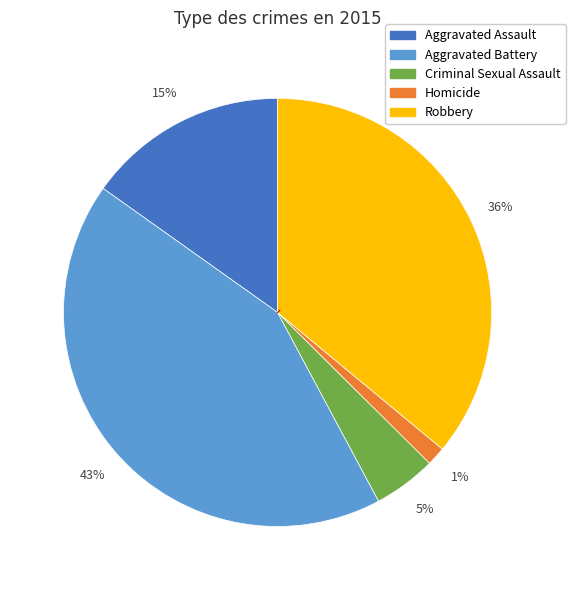

Count the number of slices in the pie.

5